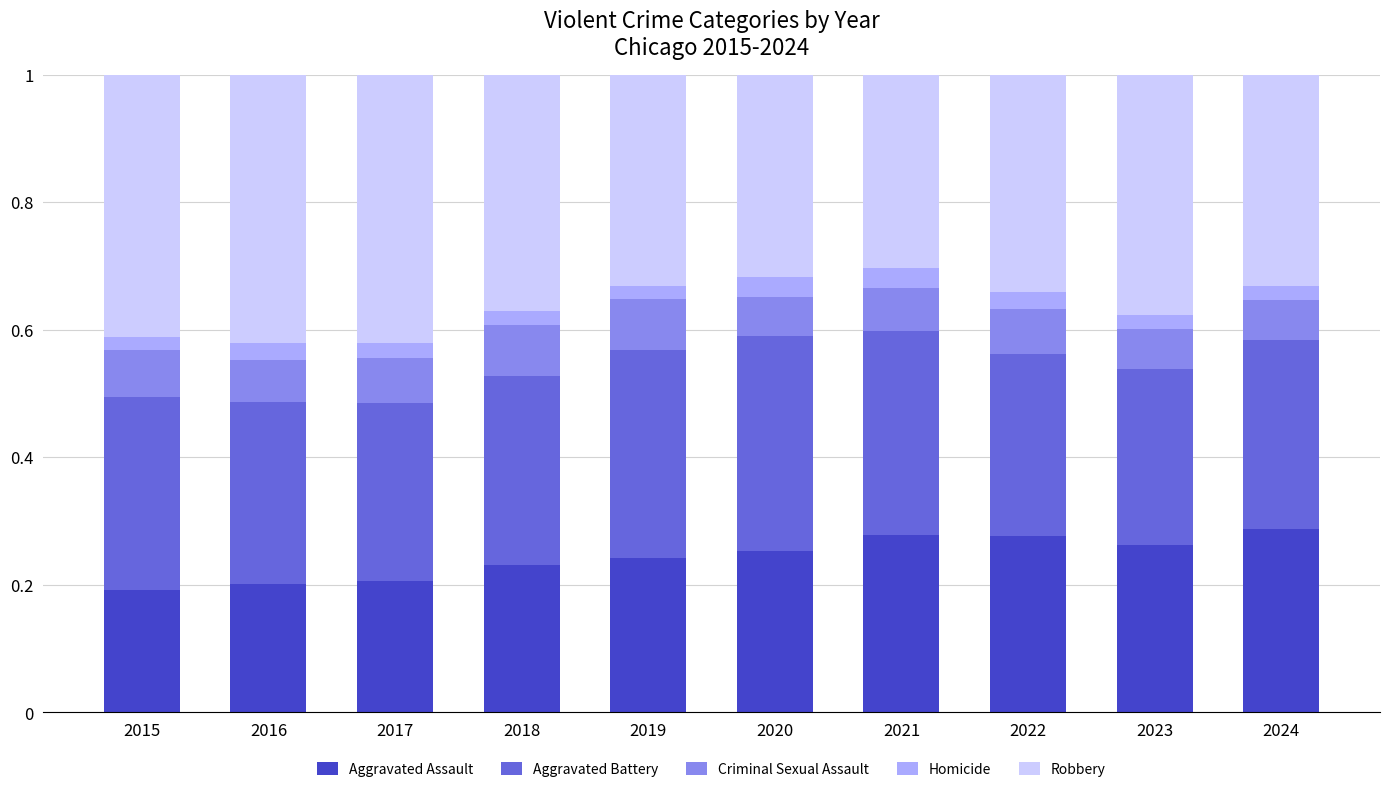

What is the total value across all series at 2022?

1.0